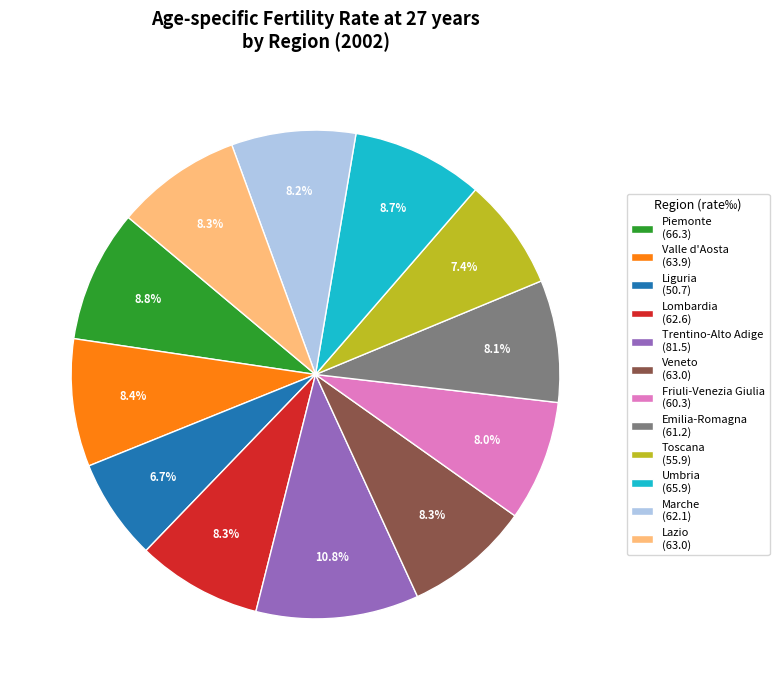

How many slices are in this pie chart?

12